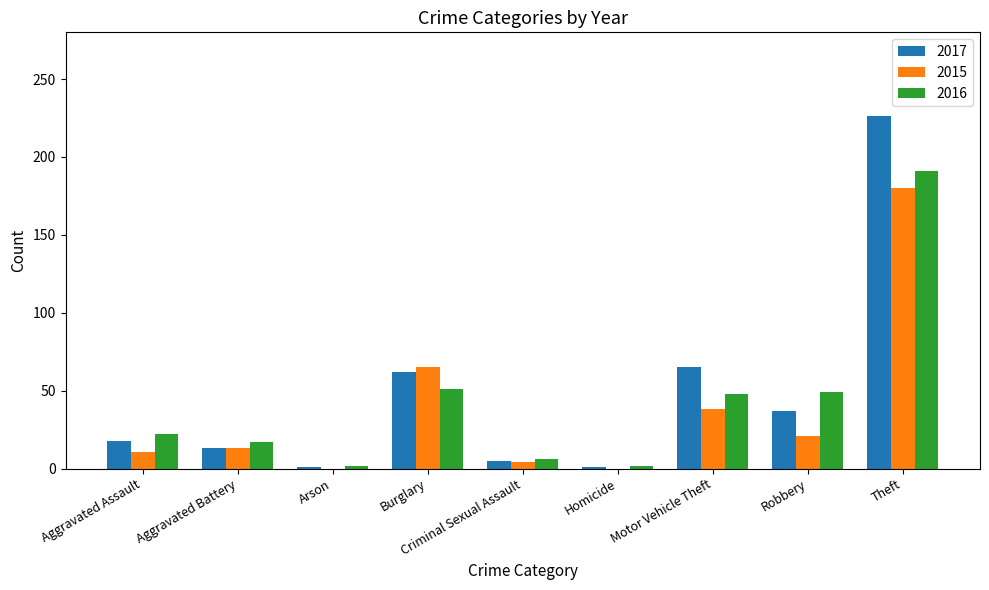

What are all the series names shown in the legend?

2017, 2015, 2016